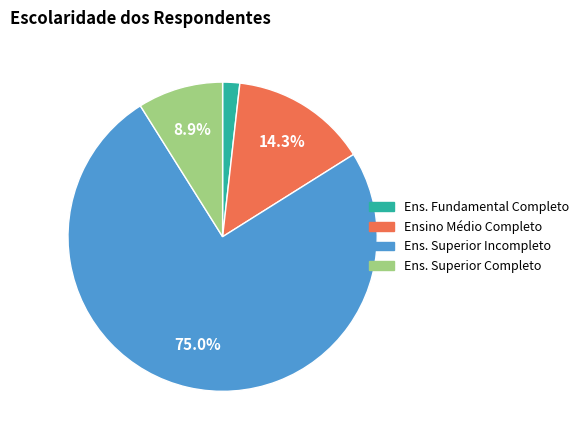

Is there any slice that represents more than half of the pie?

Yes